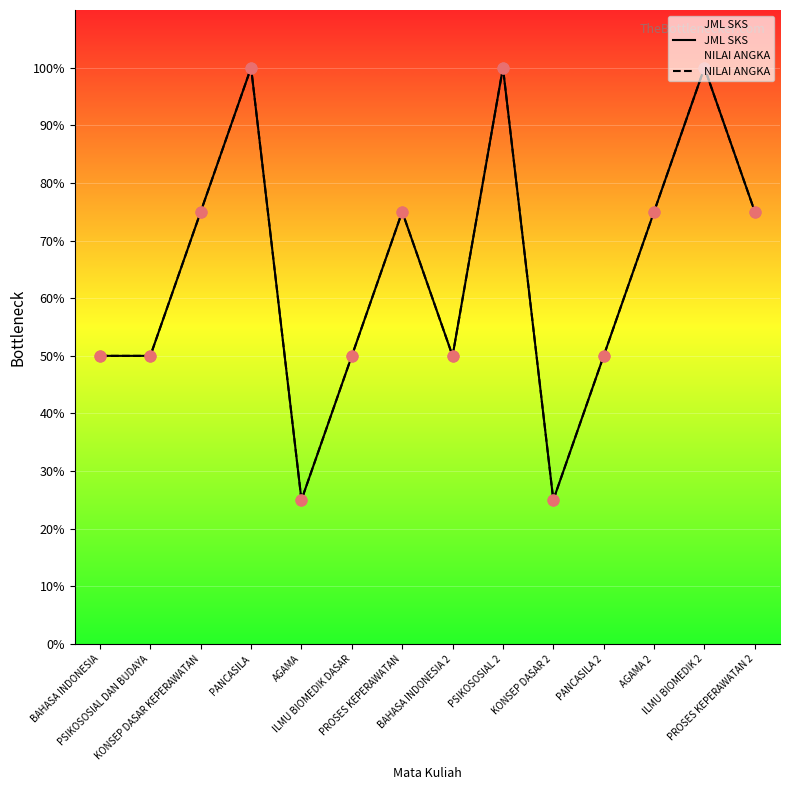

What is the total value across all series at AGAMA 2?

150